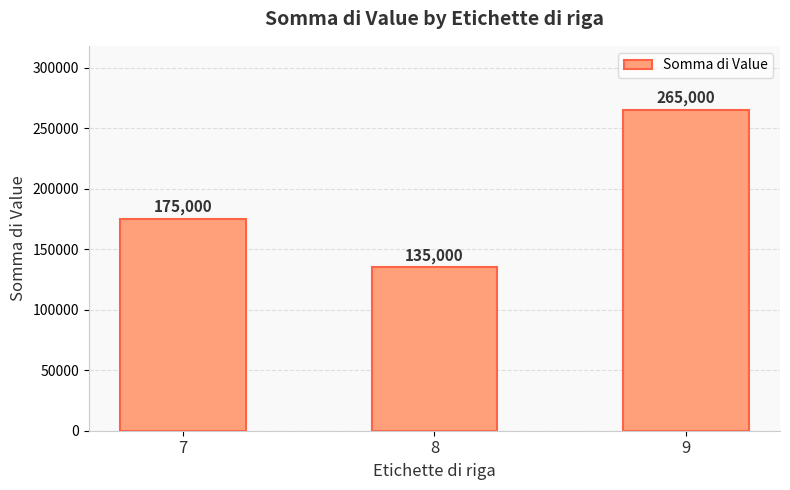

What is the difference between the second highest and minimum values?

40000